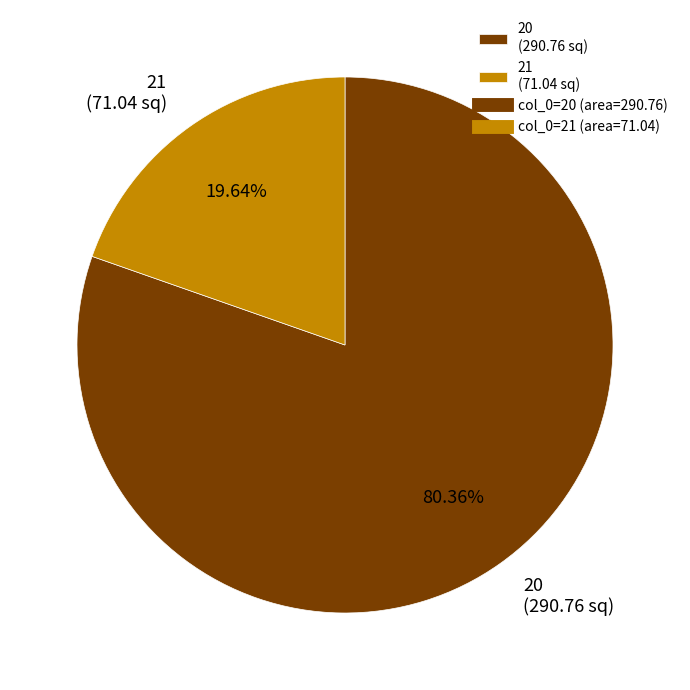

To the nearest percent, what is the difference between the 20 and 21 slice percentages?

61%